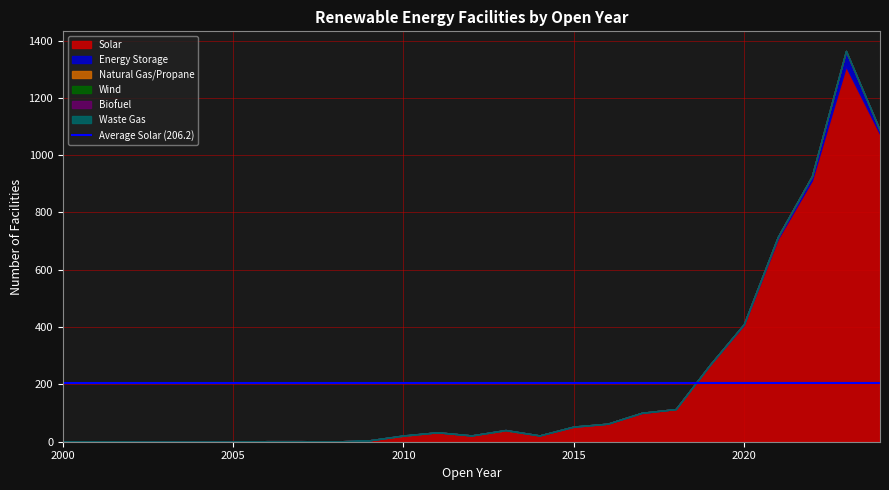

Reading right to left, extract all data points from this chart.

Solar: 1074	1310	912	708	407	267	114	100	63	52	22	40	22	33	21	5	1	2	2	0	0	0	0	0	0
Energy Storage: 12	53	15	7	3	1	0	1	0	0	0	0	0	0	0	0	0	0	0	0	0	0	0	0	0
Natural Gas/Propane: 0	1	0	0	0	0	0	0	0	1	0	0	0	0	0	0	0	0	0	0	0	0	0	0	0
Wind: 0	0	0	0	0	0	0	0	0	0	0	1	0	0	1	0	0	0	0	0	0	0	0	1	1
Biofuel: 0	0	0	0	0	0	0	0	0	0	0	0	0	0	0	0	0	0	0	0	0	0	0	0	0
Waste Gas: 0	0	0	0	0	0	0	0	0	0	0	0	0	0	0	0	0	0	0	0	0	0	0	0	0